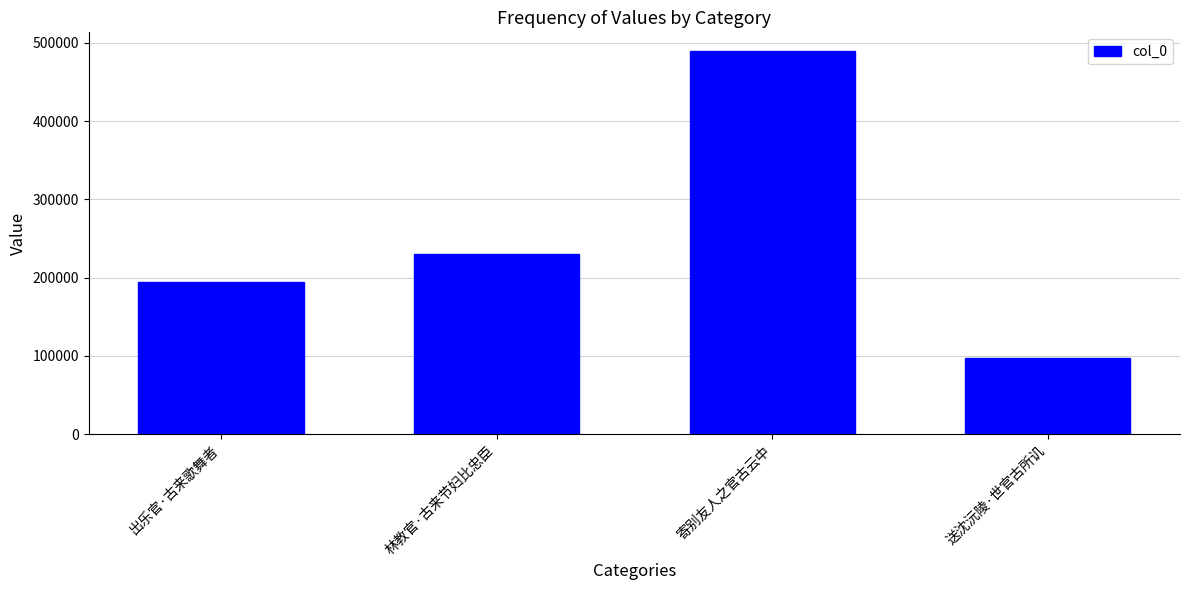

Approximately how many times larger is the value at 林教官·古来节妇比忠臣 compared to 送沈沅陵·世官古所讥?

2.4